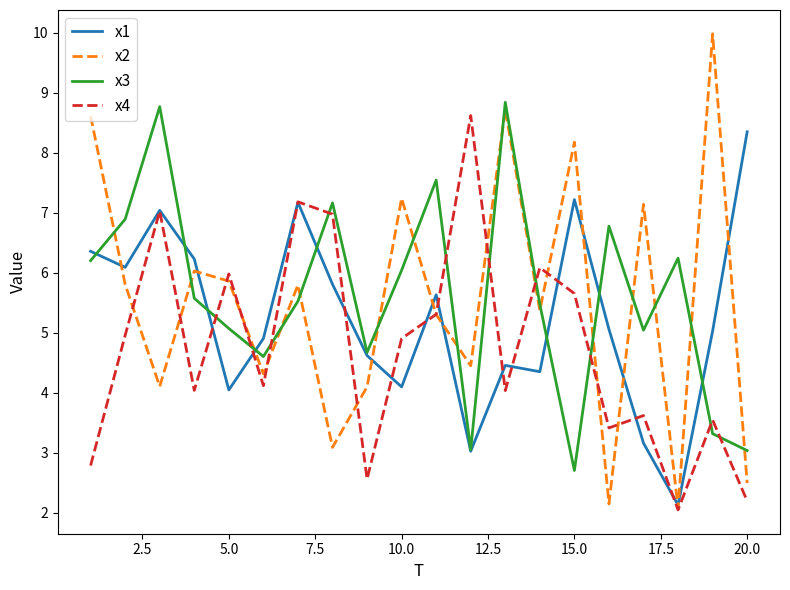

What is the maximum value shown in the chart?

10.0